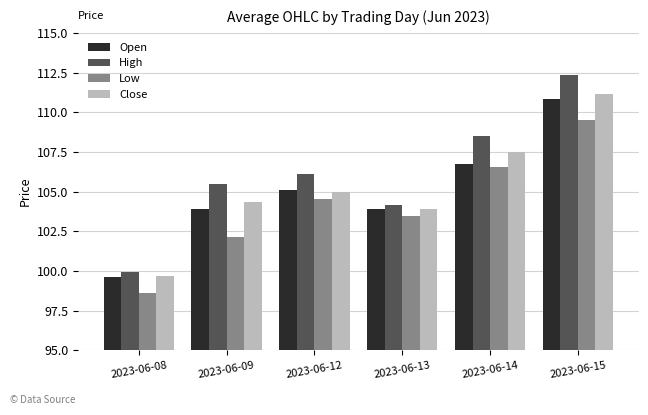

Rank the series by their maximum value, from lowest to highest.

Low, Open, Close, High